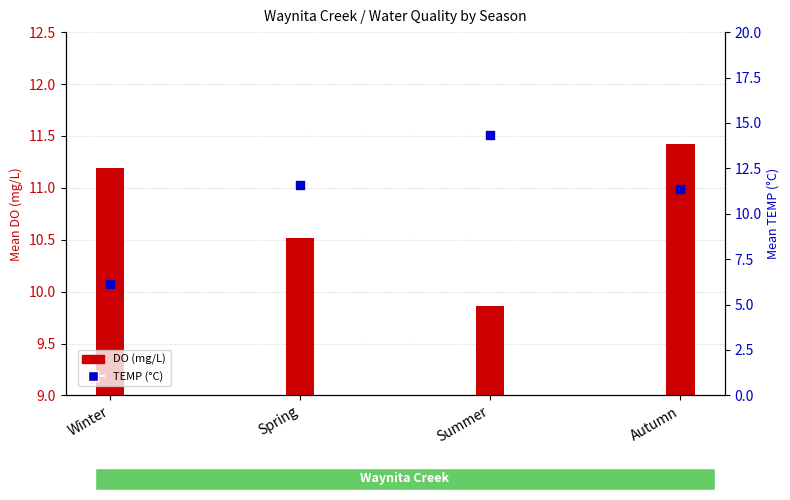

What is the total value across all series at Autumn?

22.8